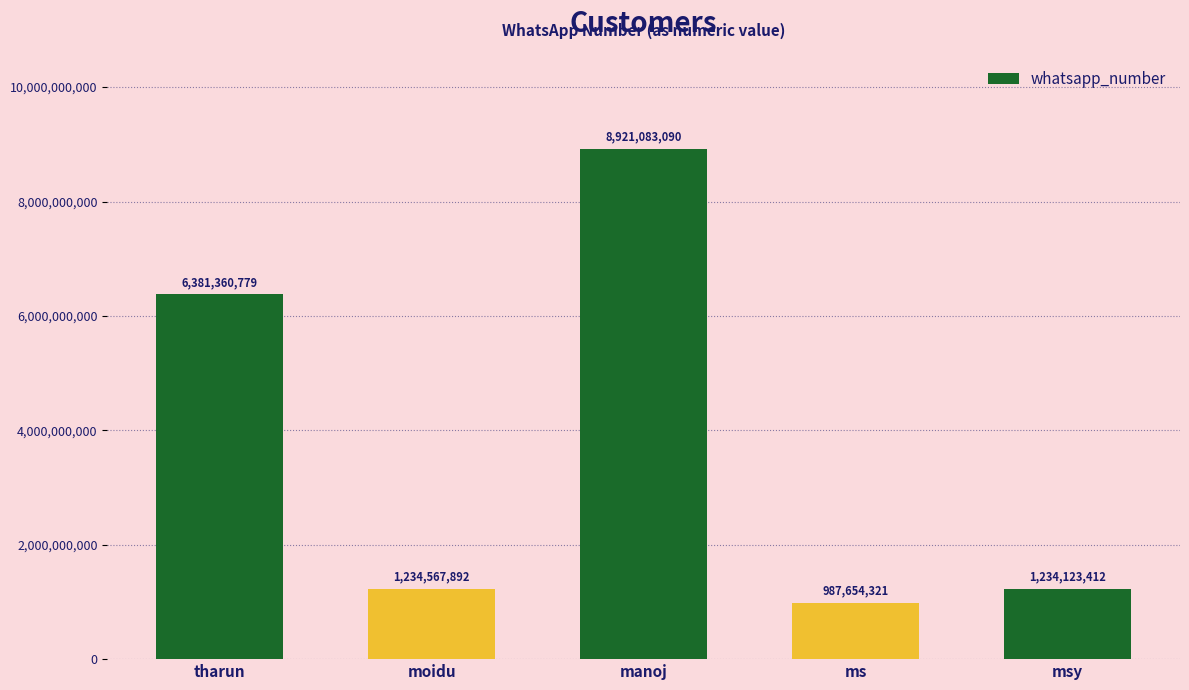

The chart shows a value of 685365370 at msy. True or false?

False